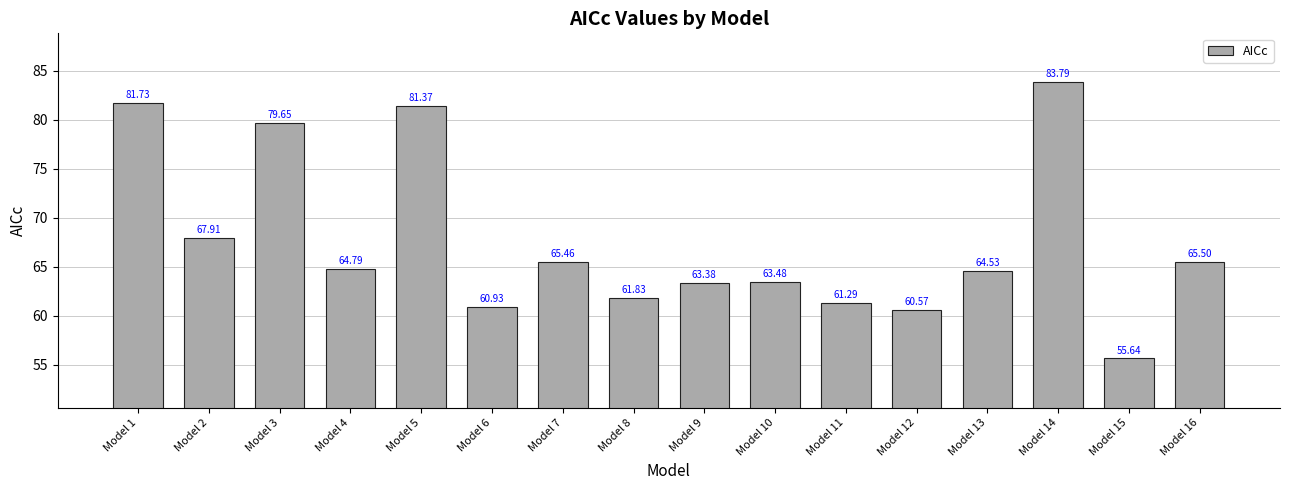

What is the maximum value shown in the chart?

83.8